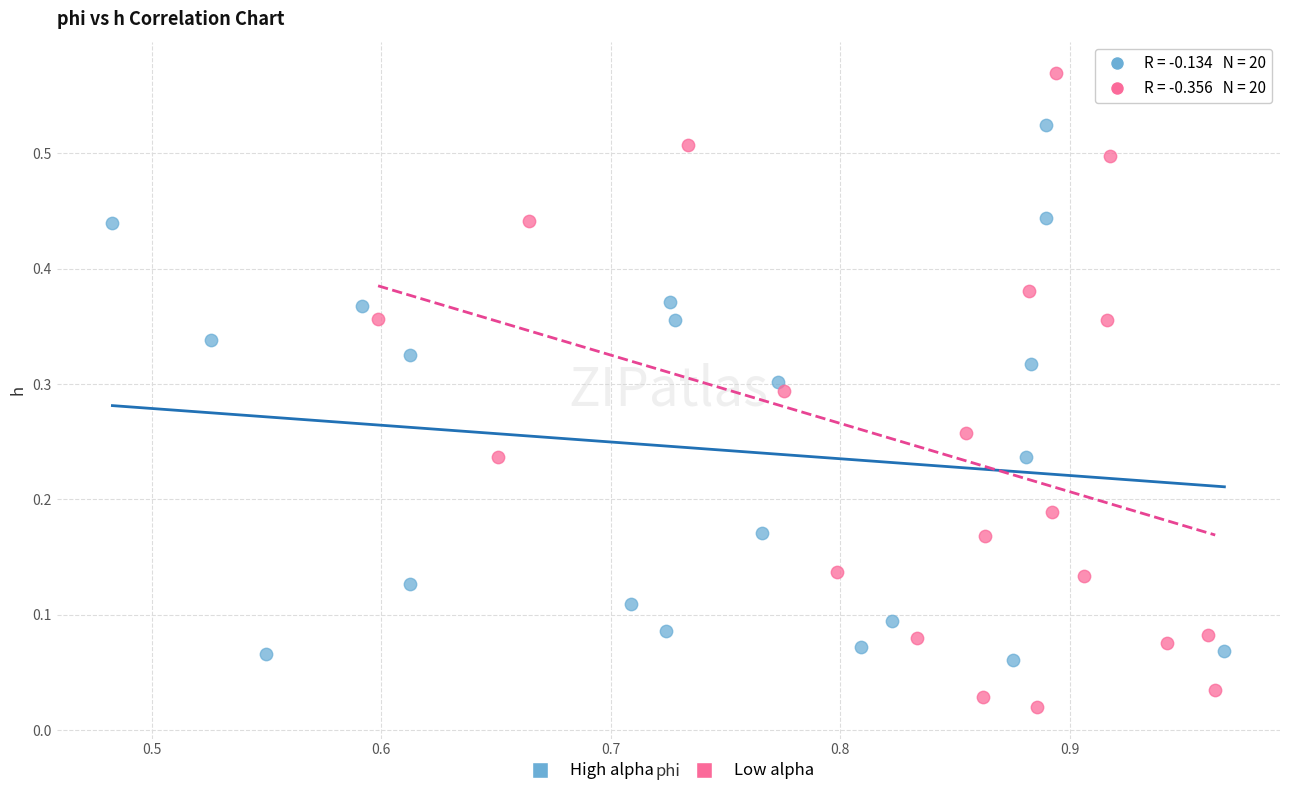

Which series reaches the minimum Y coordinate?

Low alpha